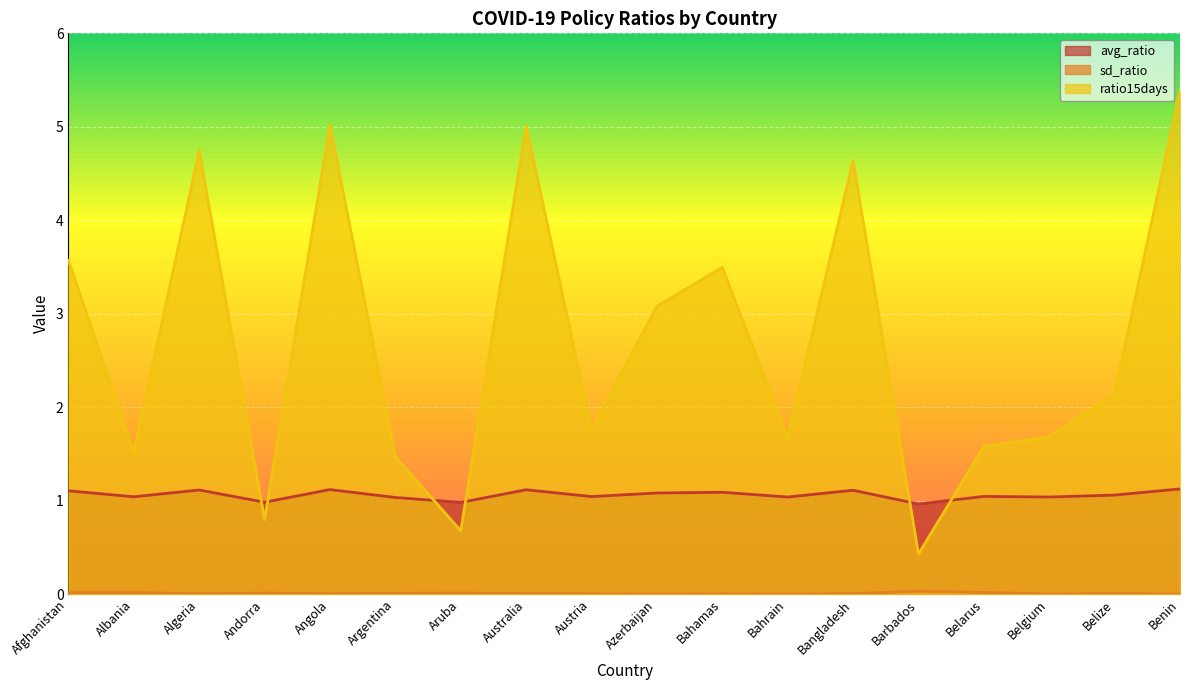

Which series has the largest total across all categories?

ratio15days